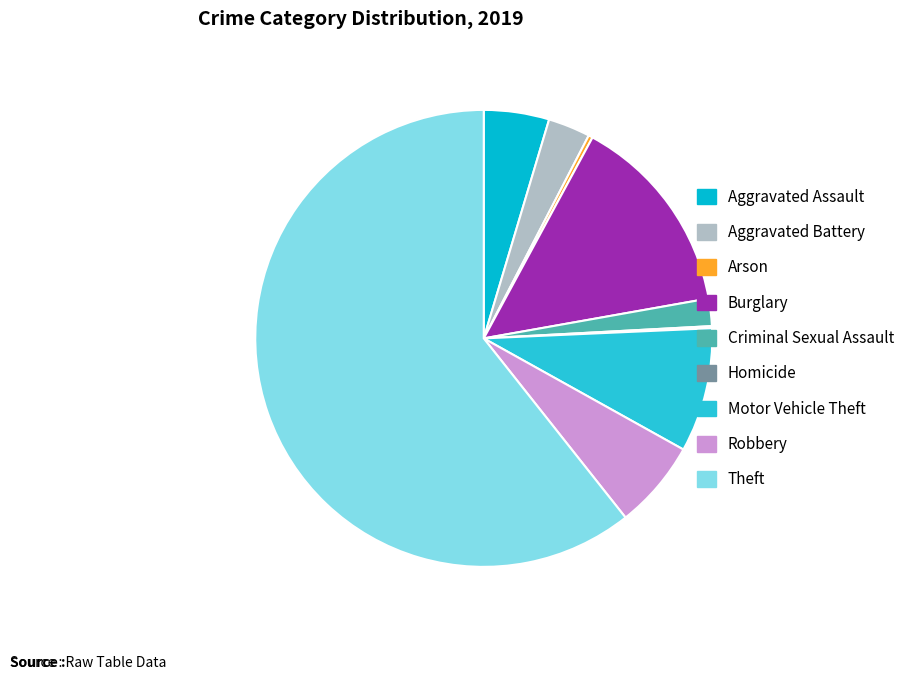

Which slice is the largest?

Theft